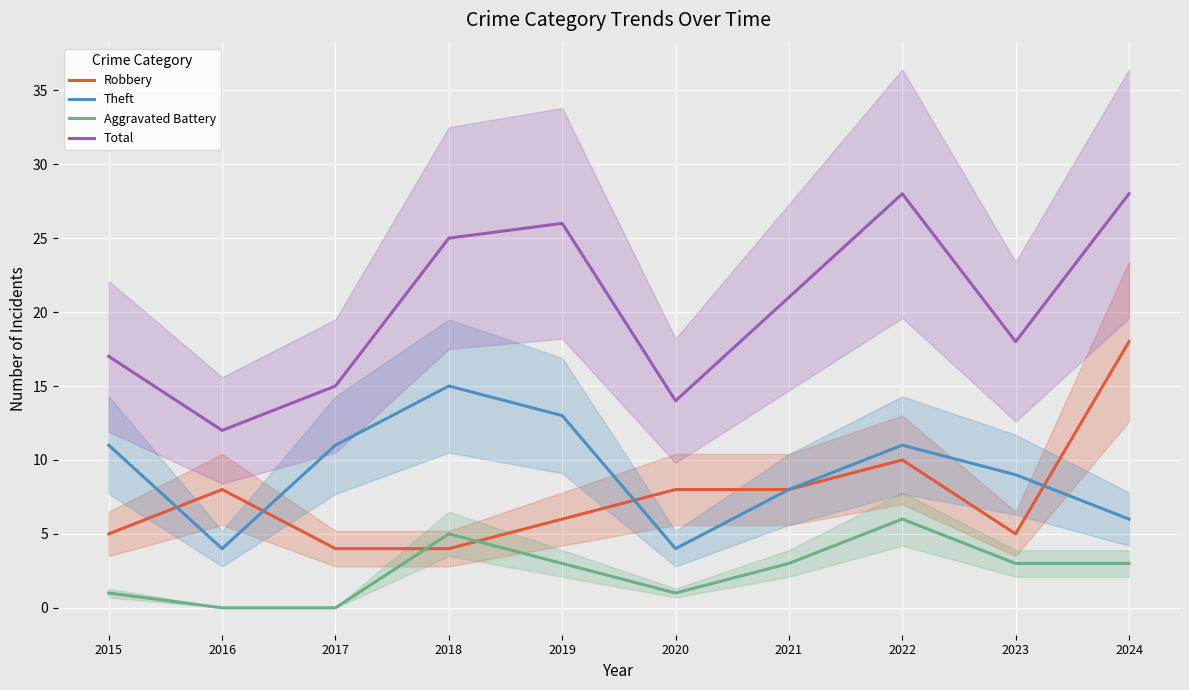

True or false: Theft and Aggravated Battery cross at least once.

False